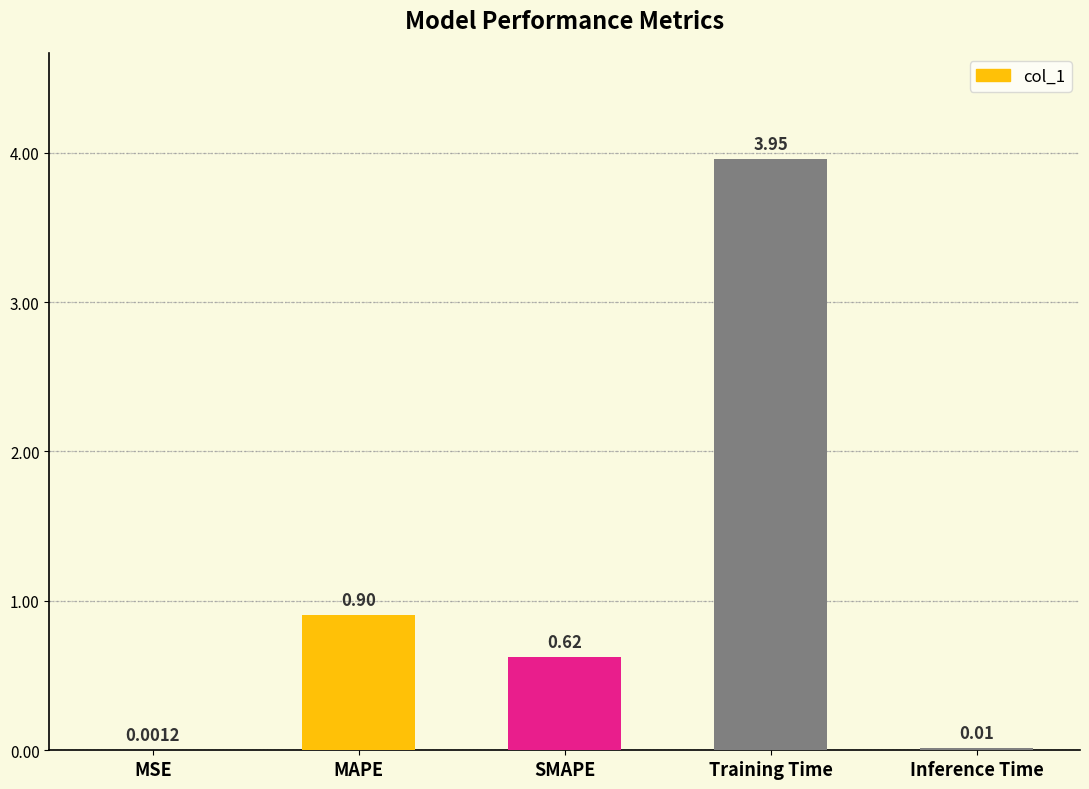

Is it true that the value at MAPE is 0.9?

True